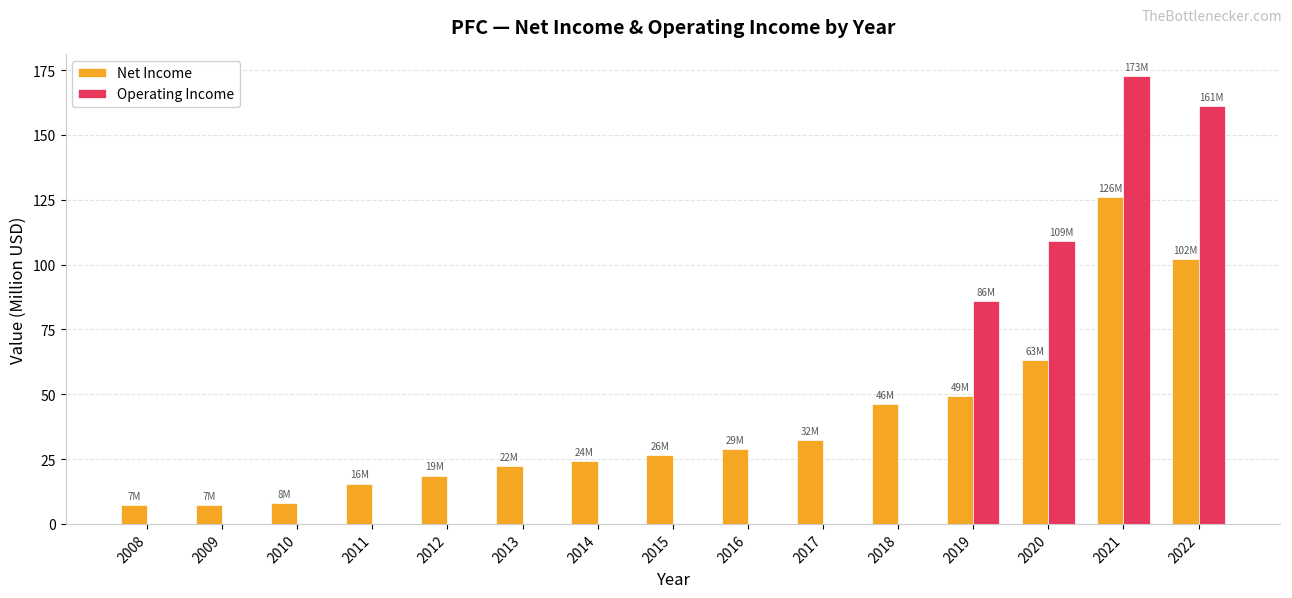

How many data points does each series have?

15